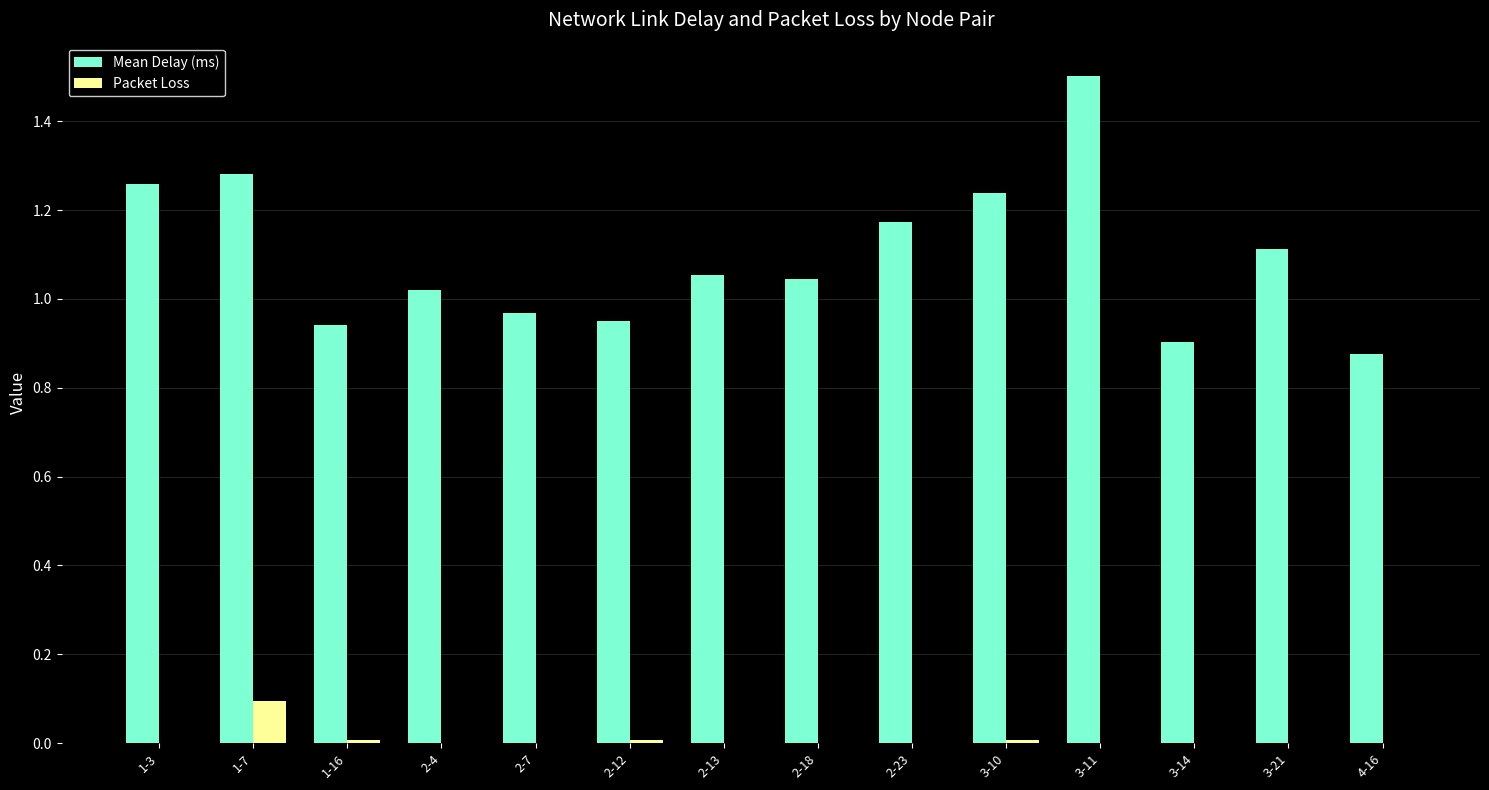

Which series changed the most between 3-21 and 4-16?

Mean Delay (ms)